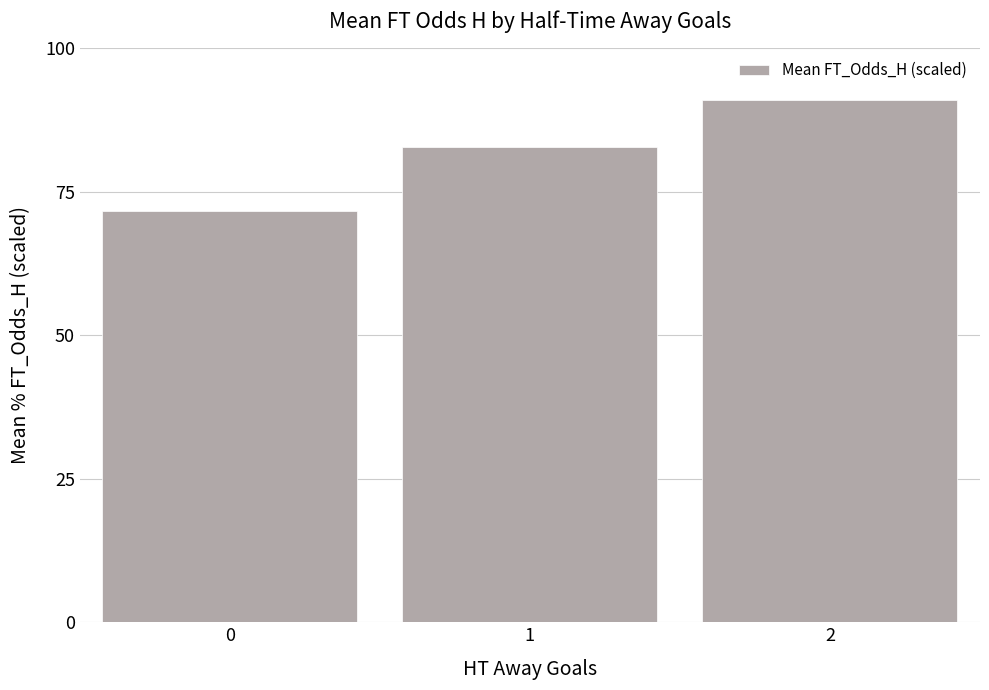

How many data points are less than 82?

1